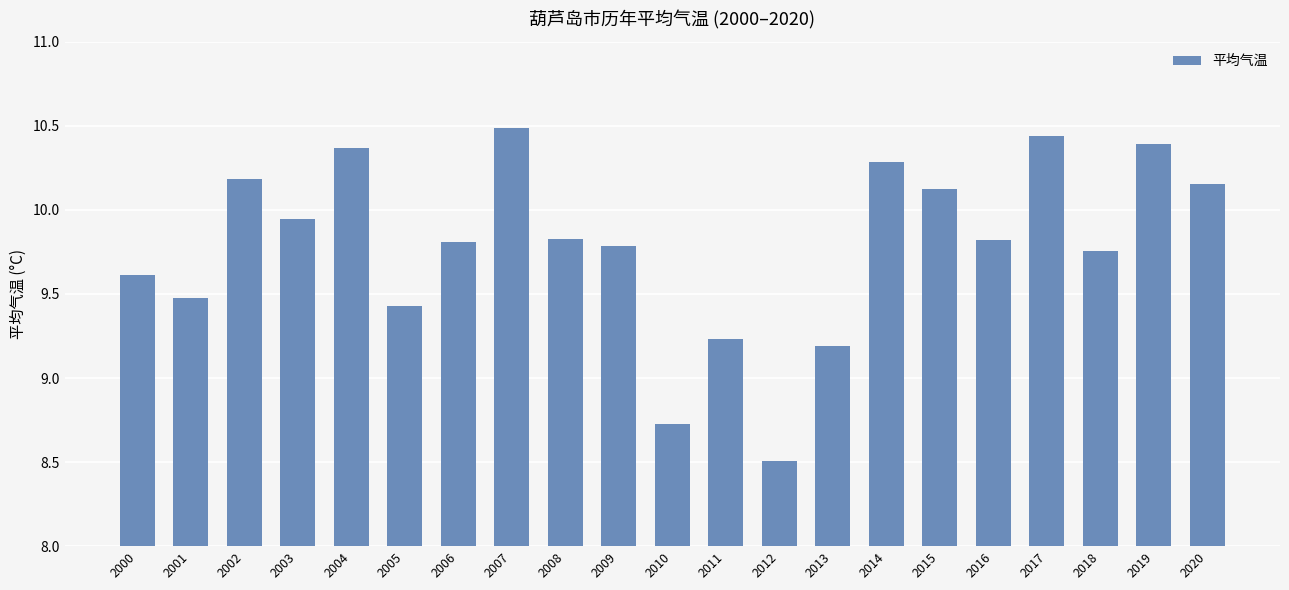

How many distinct data groups are displayed?

1